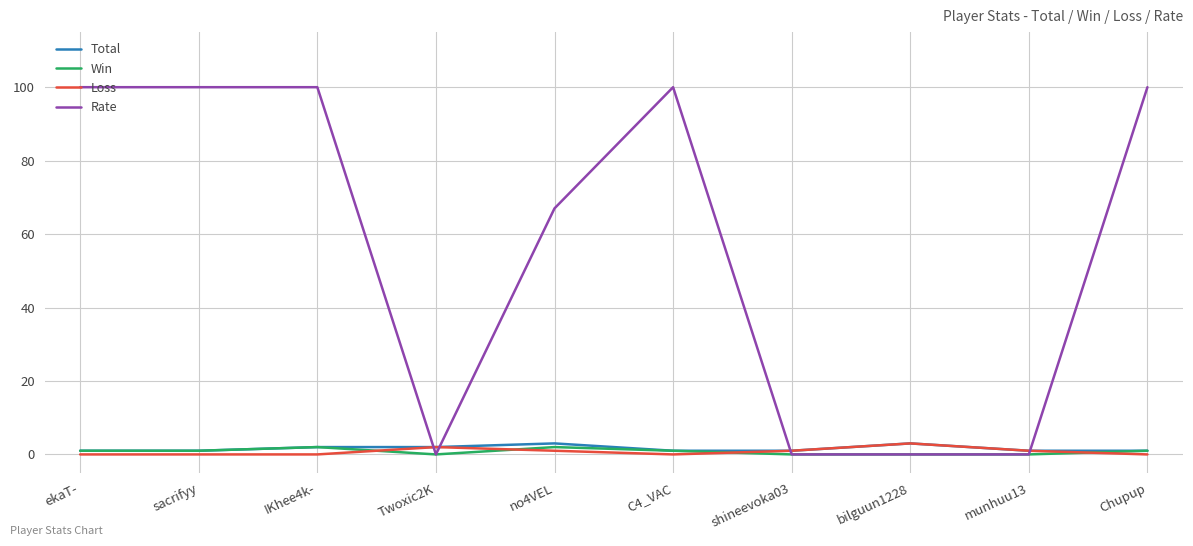

Between which two adjacent categories do Loss and Rate first intersect?

IKhee4k- and Twoxic2K